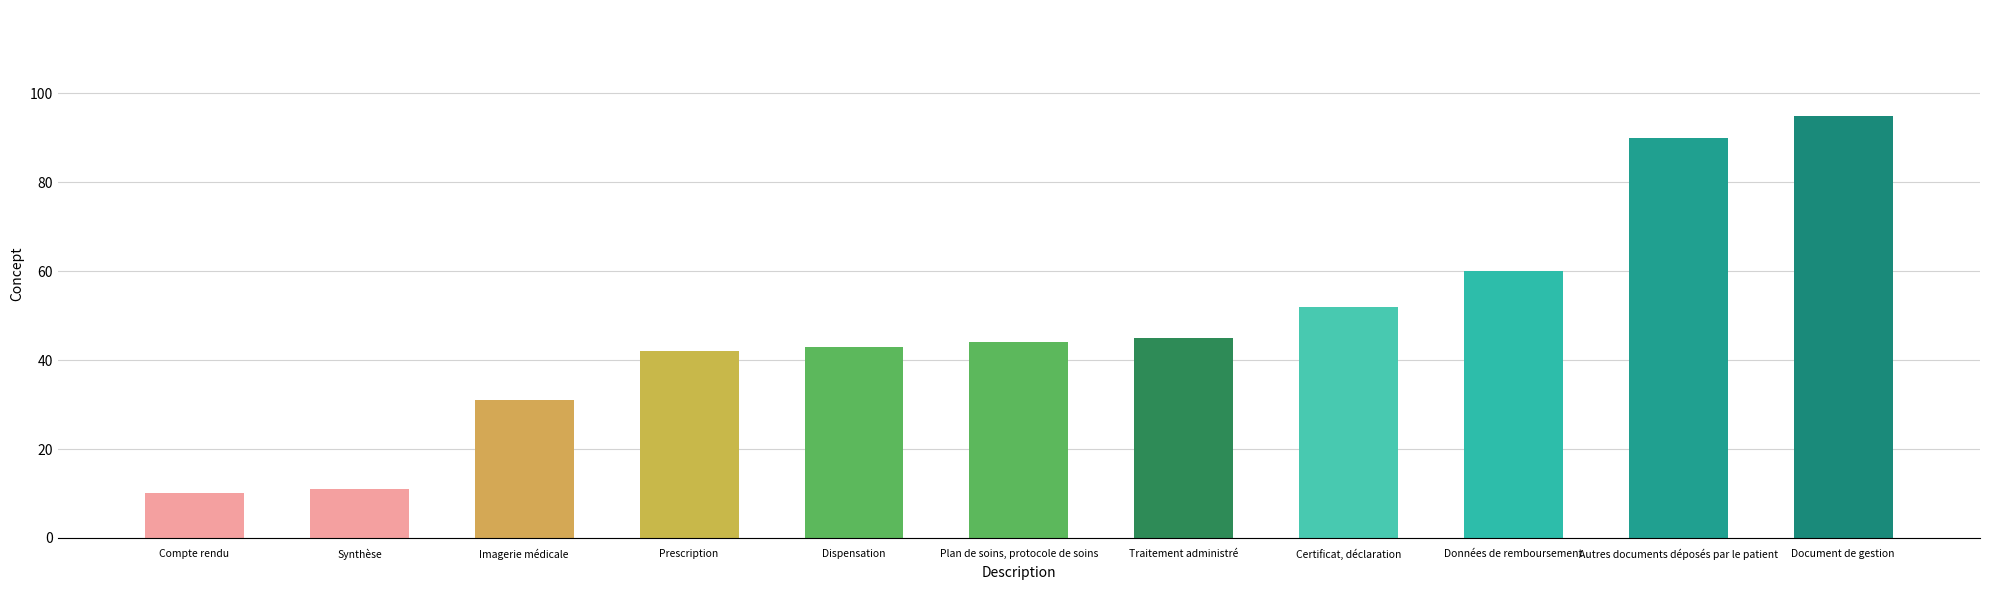

Where is the data nearest to the value 52?

Certificat, déclaration